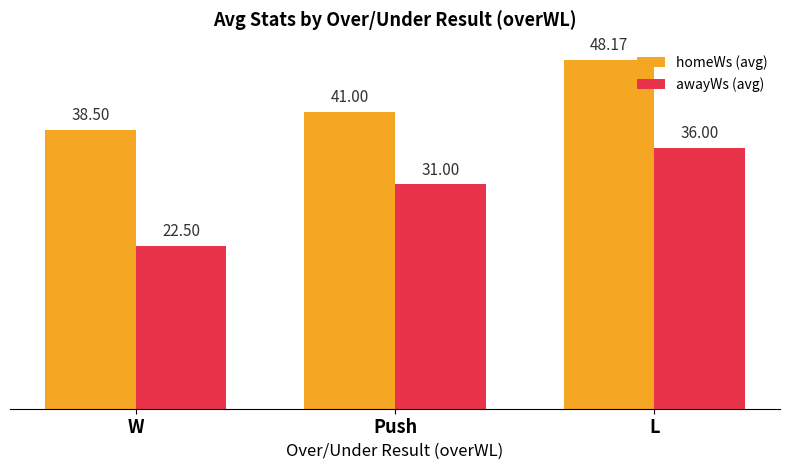

What are all the series names shown in the legend?

homeWs (avg), awayWs (avg)